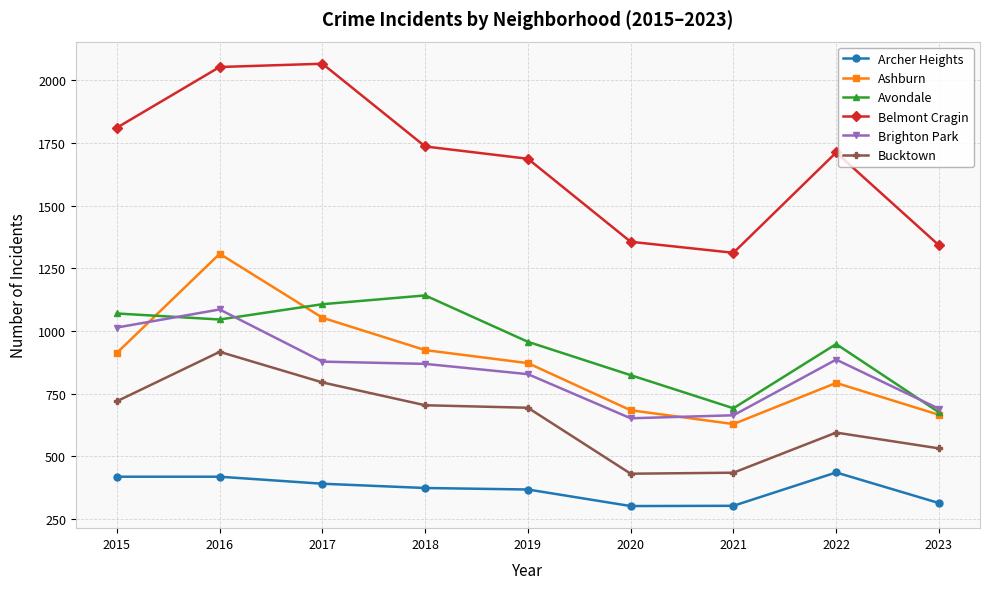

At how many categories does at least one series exceed 565?

9